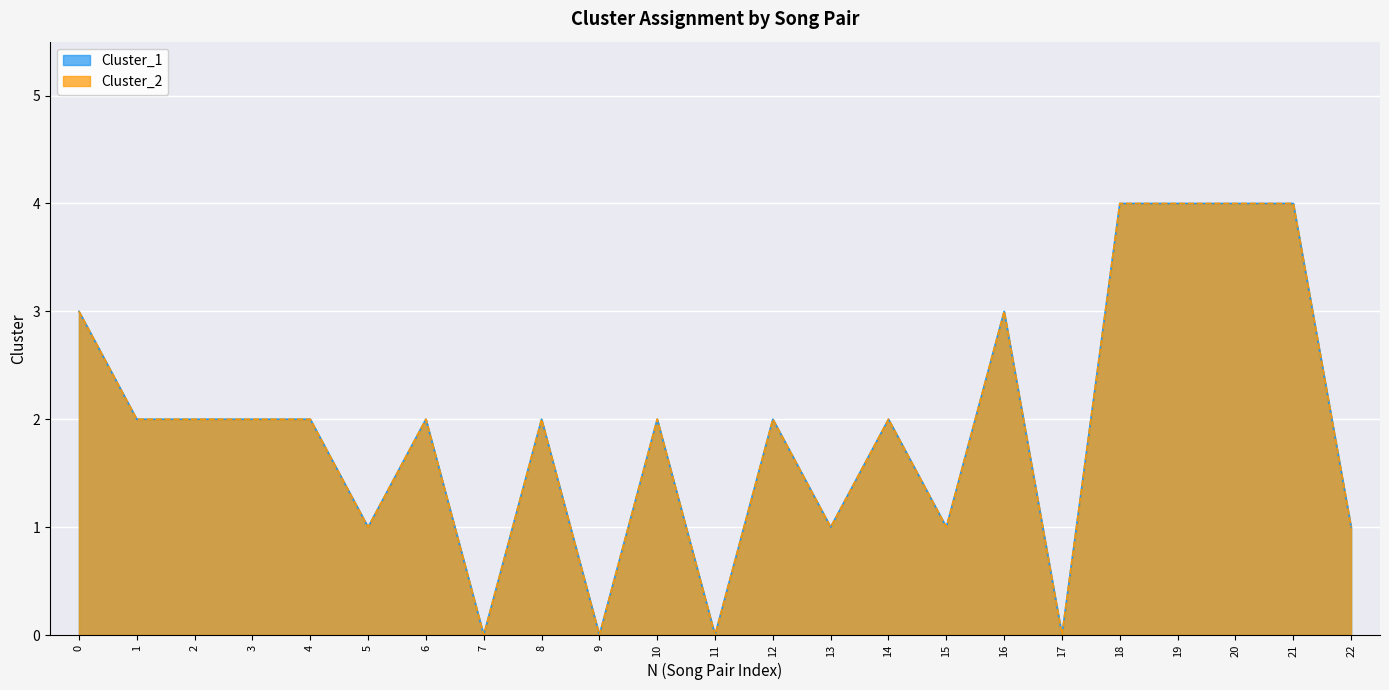

True or false: Cluster_2 has a value of 3 at 9.

False